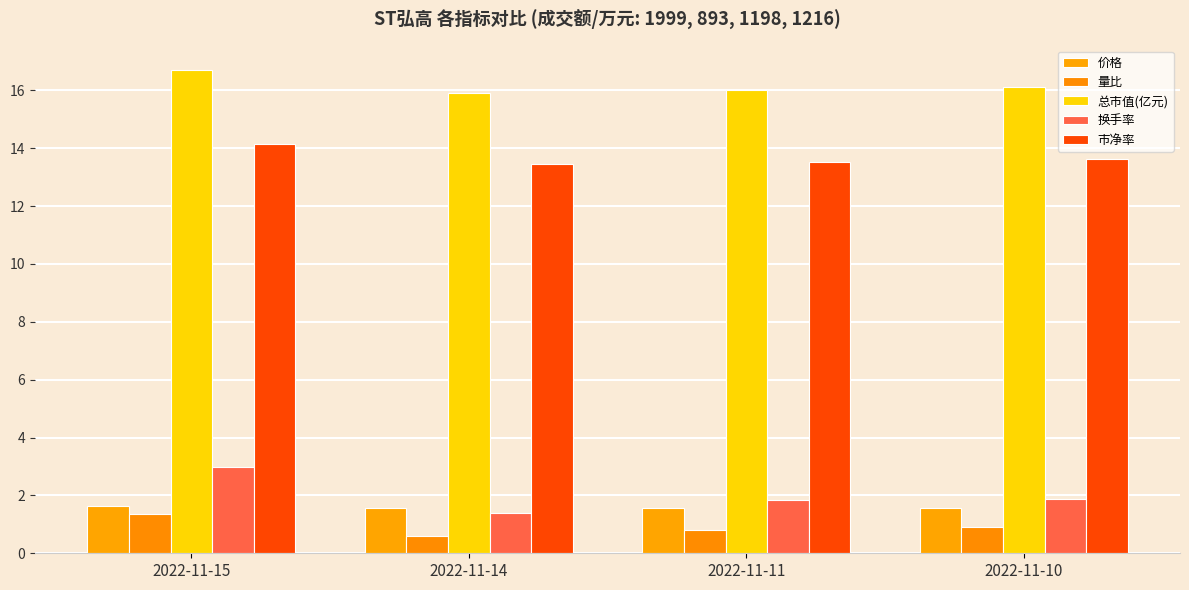

Rank the categories by 量比 value from highest to lowest.

2022-11-15, 2022-11-10, 2022-11-11, 2022-11-14